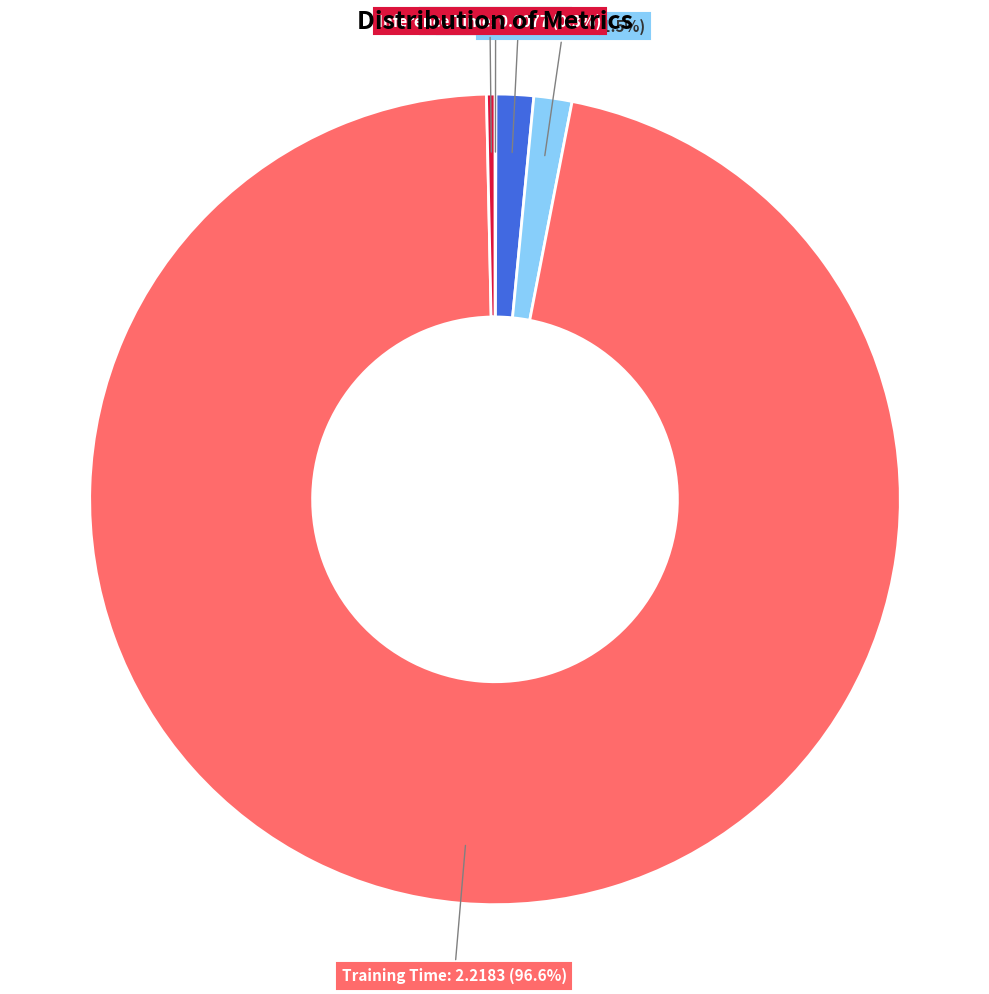

Which category accounts for the majority?

Training Time